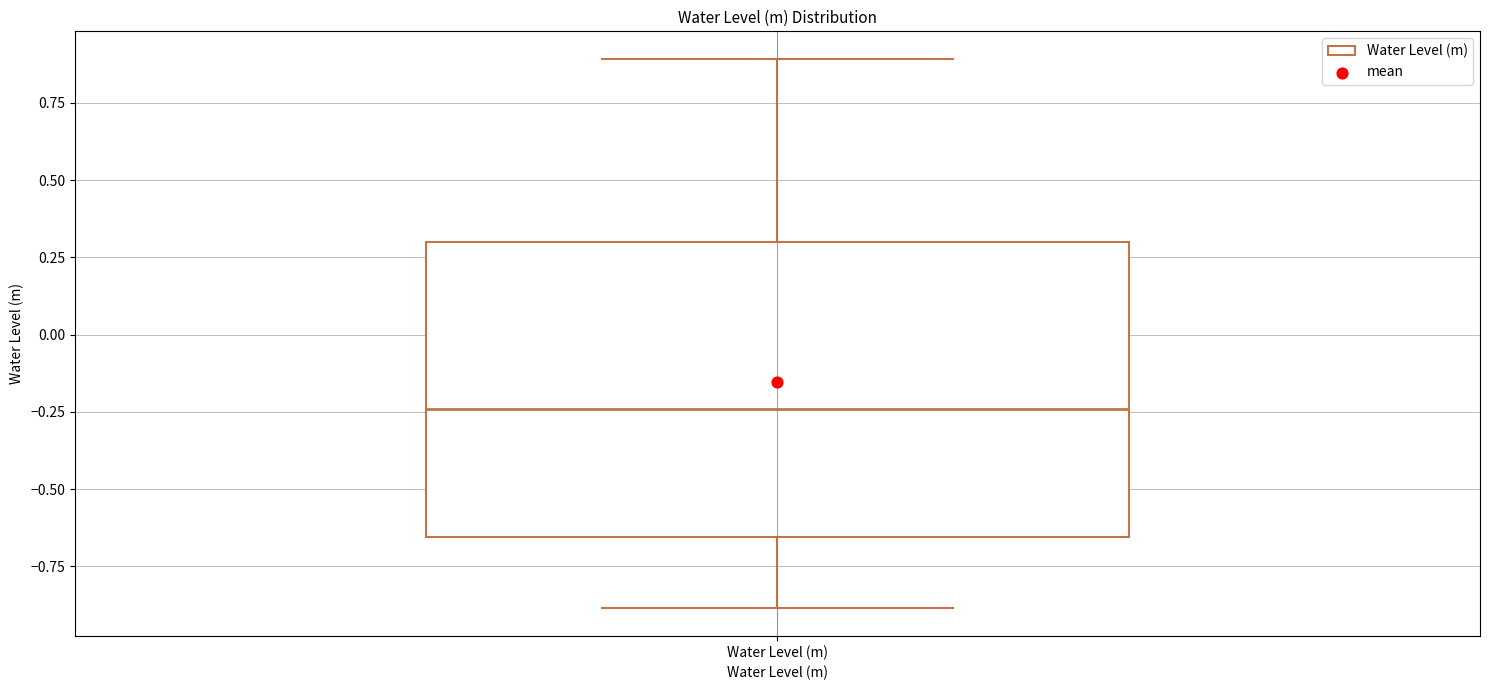

Read this box plot against the y-axis: the position of the median line, the range covered by the box, and the ends of both whiskers. The values are not printed on the chart, so give them approximately, as read against the axis.

median -0.25, box -0.65 to 0.30, whiskers -0.90 to 0.90